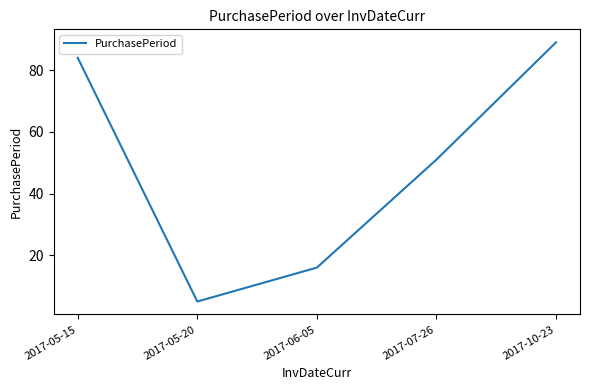

Is it true that the value at 2017-05-20 is 5?

True